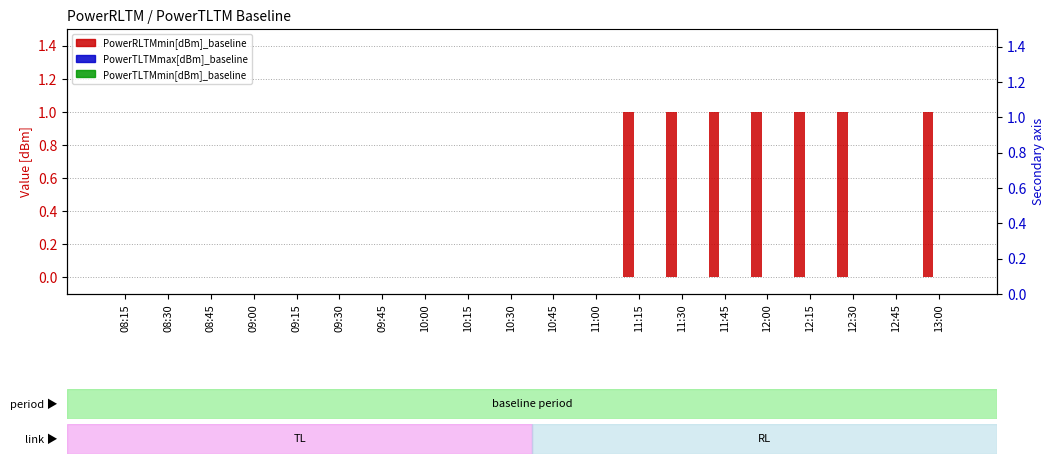

At which label does PowerTLTMmin[dBm]_baseline reach its peak?

08:15